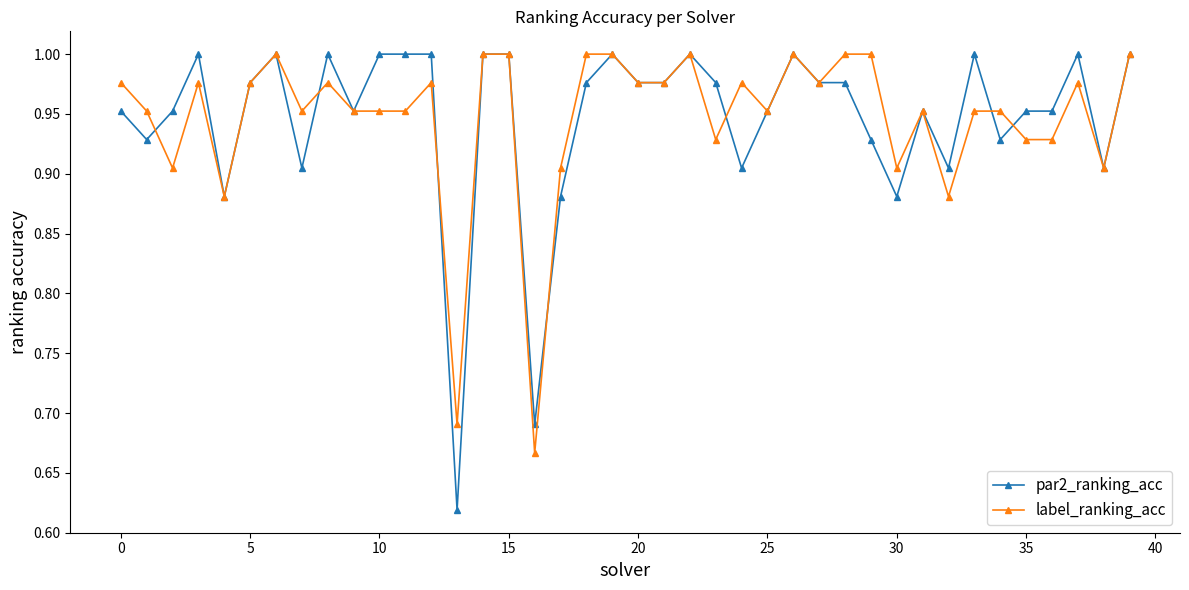

True or false: par2_ranking_acc has more than 1 points higher than both neighbors.

True